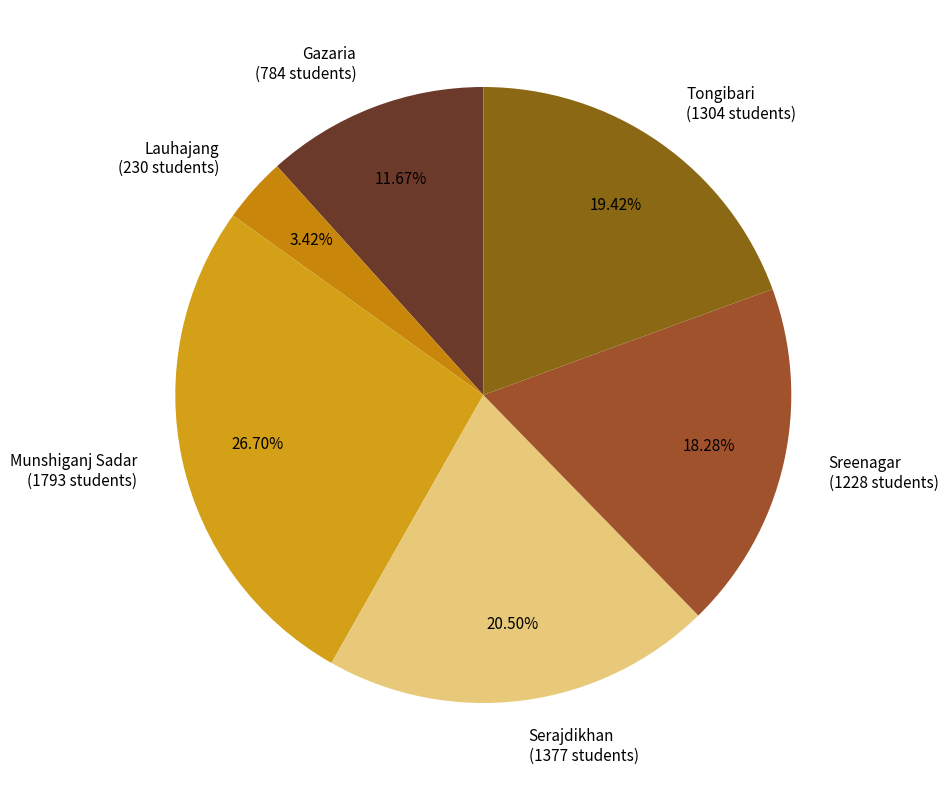

Rank the categories by value from highest to lowest.

Munshiganj Sadar, Serajdikhan, Tongibari, Sreenagar, Gazaria, Lauhajang